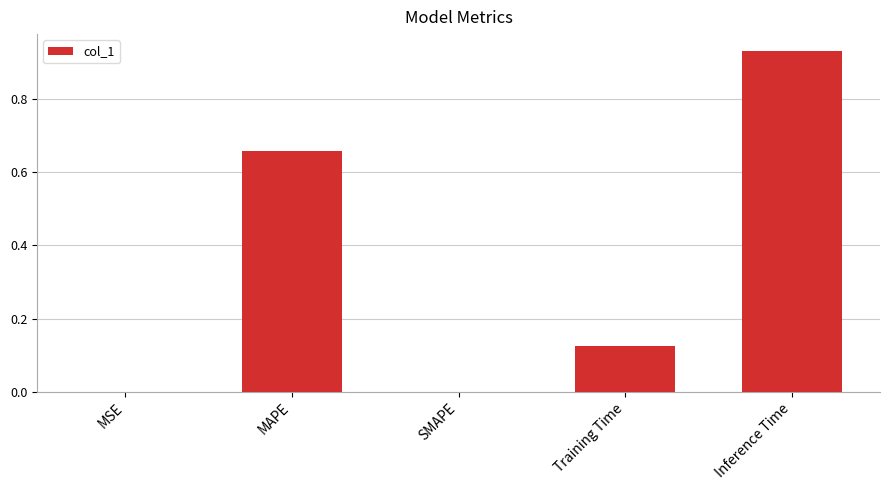

Is it true that the value at SMAPE is 0.4?

False